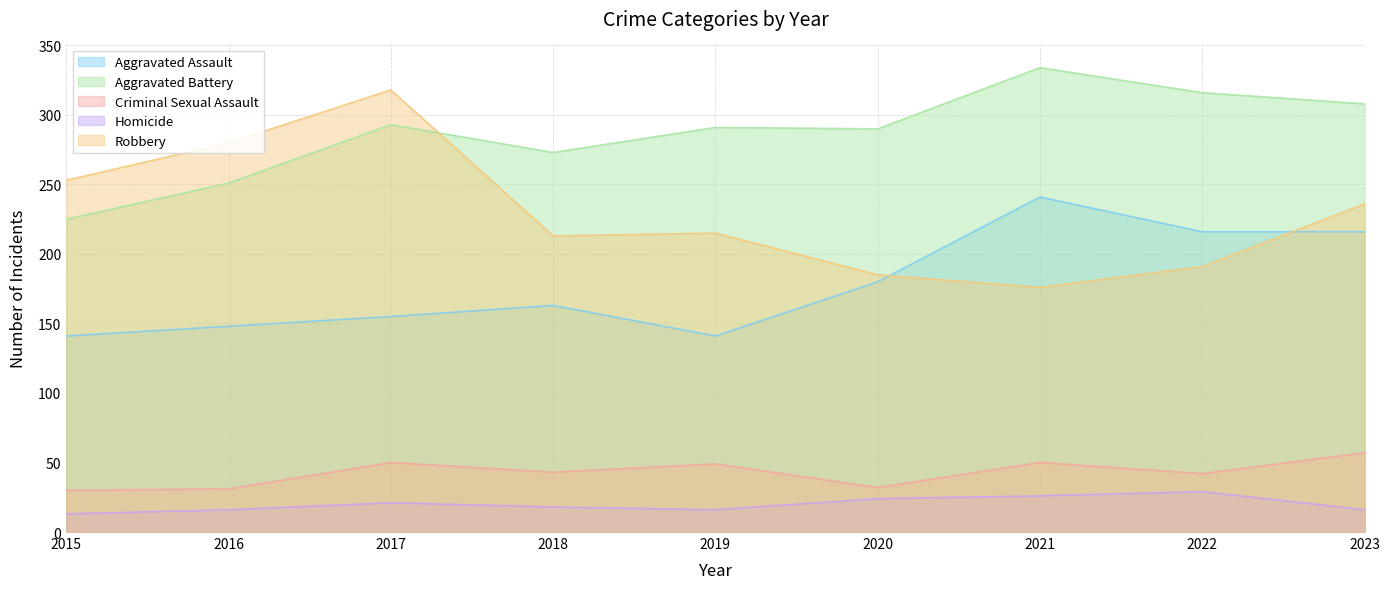

Rank the series by their maximum value, from lowest to highest.

Homicide, Criminal Sexual Assault, Aggravated Assault, Robbery, Aggravated Battery